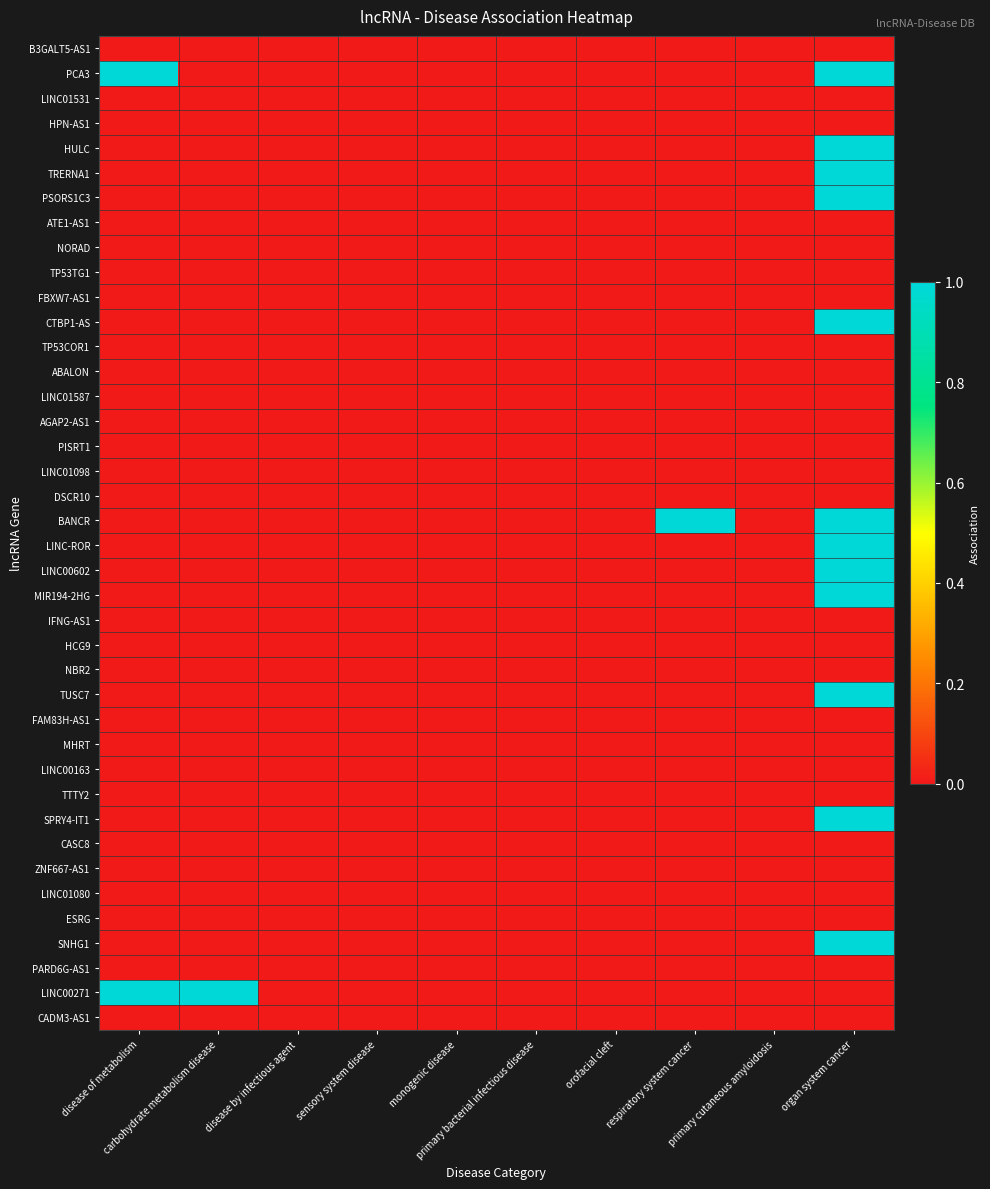

Reading left to right, transcribe all the data shown in this chart.

B3GALT5-AS1: disease of metabolism=0	carbohydrate metabolism disease=0	disease by infectious agent=0	sensory system disease=0	monogenic disease=0	primary bacterial infectious disease=0	orofacial cleft=0	respiratory system cancer=0	primary cutaneous amyloidosis=0	organ system cancer=0
PCA3: disease of metabolism=1	carbohydrate metabolism disease=0	disease by infectious agent=0	sensory system disease=0	monogenic disease=0	primary bacterial infectious disease=0	orofacial cleft=0	respiratory system cancer=0	primary cutaneous amyloidosis=0	organ system cancer=1
LINC01531: disease of metabolism=0	carbohydrate metabolism disease=0	disease by infectious agent=0	sensory system disease=0	monogenic disease=0	primary bacterial infectious disease=0	orofacial cleft=0	respiratory system cancer=0	primary cutaneous amyloidosis=0	organ system cancer=0
HPN-AS1: disease of metabolism=0	carbohydrate metabolism disease=0	disease by infectious agent=0	sensory system disease=0	monogenic disease=0	primary bacterial infectious disease=0	orofacial cleft=0	respiratory system cancer=0	primary cutaneous amyloidosis=0	organ system cancer=0
HULC: disease of metabolism=0	carbohydrate metabolism disease=0	disease by infectious agent=0	sensory system disease=0	monogenic disease=0	primary bacterial infectious disease=0	orofacial cleft=0	respiratory system cancer=0	primary cutaneous amyloidosis=0	organ system cancer=1
TRERNA1: disease of metabolism=0	carbohydrate metabolism disease=0	disease by infectious agent=0	sensory system disease=0	monogenic disease=0	primary bacterial infectious disease=0	orofacial cleft=0	respiratory system cancer=0	primary cutaneous amyloidosis=0	organ system cancer=1
PSORS1C3: disease of metabolism=0	carbohydrate metabolism disease=0	disease by infectious agent=0	sensory system disease=0	monogenic disease=0	primary bacterial infectious disease=0	orofacial cleft=0	respiratory system cancer=0	primary cutaneous amyloidosis=0	organ system cancer=1
ATE1-AS1: disease of metabolism=0	carbohydrate metabolism disease=0	disease by infectious agent=0	sensory system disease=0	monogenic disease=0	primary bacterial infectious disease=0	orofacial cleft=0	respiratory system cancer=0	primary cutaneous amyloidosis=0	organ system cancer=0
NORAD: disease of metabolism=0	carbohydrate metabolism disease=0	disease by infectious agent=0	sensory system disease=0	monogenic disease=0	primary bacterial infectious disease=0	orofacial cleft=0	respiratory system cancer=0	primary cutaneous amyloidosis=0	organ system cancer=0
TP53TG1: disease of metabolism=0	carbohydrate metabolism disease=0	disease by infectious agent=0	sensory system disease=0	monogenic disease=0	primary bacterial infectious disease=0	orofacial cleft=0	respiratory system cancer=0	primary cutaneous amyloidosis=0	organ system cancer=0
FBXW7-AS1: disease of metabolism=0	carbohydrate metabolism disease=0	disease by infectious agent=0	sensory system disease=0	monogenic disease=0	primary bacterial infectious disease=0	orofacial cleft=0	respiratory system cancer=0	primary cutaneous amyloidosis=0	organ system cancer=0
CTBP1-AS: disease of metabolism=0	carbohydrate metabolism disease=0	disease by infectious agent=0	sensory system disease=0	monogenic disease=0	primary bacterial infectious disease=0	orofacial cleft=0	respiratory system cancer=0	primary cutaneous amyloidosis=0	organ system cancer=1
TP53COR1: disease of metabolism=0	carbohydrate metabolism disease=0	disease by infectious agent=0	sensory system disease=0	monogenic disease=0	primary bacterial infectious disease=0	orofacial cleft=0	respiratory system cancer=0	primary cutaneous amyloidosis=0	organ system cancer=0
ABALON: disease of metabolism=0	carbohydrate metabolism disease=0	disease by infectious agent=0	sensory system disease=0	monogenic disease=0	primary bacterial infectious disease=0	orofacial cleft=0	respiratory system cancer=0	primary cutaneous amyloidosis=0	organ system cancer=0
LINC01587: disease of metabolism=0	carbohydrate metabolism disease=0	disease by infectious agent=0	sensory system disease=0	monogenic disease=0	primary bacterial infectious disease=0	orofacial cleft=0	respiratory system cancer=0	primary cutaneous amyloidosis=0	organ system cancer=0
AGAP2-AS1: disease of metabolism=0	carbohydrate metabolism disease=0	disease by infectious agent=0	sensory system disease=0	monogenic disease=0	primary bacterial infectious disease=0	orofacial cleft=0	respiratory system cancer=0	primary cutaneous amyloidosis=0	organ system cancer=0
PISRT1: disease of metabolism=0	carbohydrate metabolism disease=0	disease by infectious agent=0	sensory system disease=0	monogenic disease=0	primary bacterial infectious disease=0	orofacial cleft=0	respiratory system cancer=0	primary cutaneous amyloidosis=0	organ system cancer=0
LINC01098: disease of metabolism=0	carbohydrate metabolism disease=0	disease by infectious agent=0	sensory system disease=0	monogenic disease=0	primary bacterial infectious disease=0	orofacial cleft=0	respiratory system cancer=0	primary cutaneous amyloidosis=0	organ system cancer=0
DSCR10: disease of metabolism=0	carbohydrate metabolism disease=0	disease by infectious agent=0	sensory system disease=0	monogenic disease=0	primary bacterial infectious disease=0	orofacial cleft=0	respiratory system cancer=0	primary cutaneous amyloidosis=0	organ system cancer=0
BANCR: disease of metabolism=0	carbohydrate metabolism disease=0	disease by infectious agent=0	sensory system disease=0	monogenic disease=0	primary bacterial infectious disease=0	orofacial cleft=0	respiratory system cancer=1	primary cutaneous amyloidosis=0	organ system cancer=1
LINC-ROR: disease of metabolism=0	carbohydrate metabolism disease=0	disease by infectious agent=0	sensory system disease=0	monogenic disease=0	primary bacterial infectious disease=0	orofacial cleft=0	respiratory system cancer=0	primary cutaneous amyloidosis=0	organ system cancer=1
LINC00602: disease of metabolism=0	carbohydrate metabolism disease=0	disease by infectious agent=0	sensory system disease=0	monogenic disease=0	primary bacterial infectious disease=0	orofacial cleft=0	respiratory system cancer=0	primary cutaneous amyloidosis=0	organ system cancer=1
MIR194-2HG: disease of metabolism=0	carbohydrate metabolism disease=0	disease by infectious agent=0	sensory system disease=0	monogenic disease=0	primary bacterial infectious disease=0	orofacial cleft=0	respiratory system cancer=0	primary cutaneous amyloidosis=0	organ system cancer=1
IFNG-AS1: disease of metabolism=0	carbohydrate metabolism disease=0	disease by infectious agent=0	sensory system disease=0	monogenic disease=0	primary bacterial infectious disease=0	orofacial cleft=0	respiratory system cancer=0	primary cutaneous amyloidosis=0	organ system cancer=0
HCG9: disease of metabolism=0	carbohydrate metabolism disease=0	disease by infectious agent=0	sensory system disease=0	monogenic disease=0	primary bacterial infectious disease=0	orofacial cleft=0	respiratory system cancer=0	primary cutaneous amyloidosis=0	organ system cancer=0
NBR2: disease of metabolism=0	carbohydrate metabolism disease=0	disease by infectious agent=0	sensory system disease=0	monogenic disease=0	primary bacterial infectious disease=0	orofacial cleft=0	respiratory system cancer=0	primary cutaneous amyloidosis=0	organ system cancer=0
TUSC7: disease of metabolism=0	carbohydrate metabolism disease=0	disease by infectious agent=0	sensory system disease=0	monogenic disease=0	primary bacterial infectious disease=0	orofacial cleft=0	respiratory system cancer=0	primary cutaneous amyloidosis=0	organ system cancer=1
FAM83H-AS1: disease of metabolism=0	carbohydrate metabolism disease=0	disease by infectious agent=0	sensory system disease=0	monogenic disease=0	primary bacterial infectious disease=0	orofacial cleft=0	respiratory system cancer=0	primary cutaneous amyloidosis=0	organ system cancer=0
MHRT: disease of metabolism=0	carbohydrate metabolism disease=0	disease by infectious agent=0	sensory system disease=0	monogenic disease=0	primary bacterial infectious disease=0	orofacial cleft=0	respiratory system cancer=0	primary cutaneous amyloidosis=0	organ system cancer=0
LINC00163: disease of metabolism=0	carbohydrate metabolism disease=0	disease by infectious agent=0	sensory system disease=0	monogenic disease=0	primary bacterial infectious disease=0	orofacial cleft=0	respiratory system cancer=0	primary cutaneous amyloidosis=0	organ system cancer=0
TTTY2: disease of metabolism=0	carbohydrate metabolism disease=0	disease by infectious agent=0	sensory system disease=0	monogenic disease=0	primary bacterial infectious disease=0	orofacial cleft=0	respiratory system cancer=0	primary cutaneous amyloidosis=0	organ system cancer=0
SPRY4-IT1: disease of metabolism=0	carbohydrate metabolism disease=0	disease by infectious agent=0	sensory system disease=0	monogenic disease=0	primary bacterial infectious disease=0	orofacial cleft=0	respiratory system cancer=0	primary cutaneous amyloidosis=0	organ system cancer=1
CASC8: disease of metabolism=0	carbohydrate metabolism disease=0	disease by infectious agent=0	sensory system disease=0	monogenic disease=0	primary bacterial infectious disease=0	orofacial cleft=0	respiratory system cancer=0	primary cutaneous amyloidosis=0	organ system cancer=0
ZNF667-AS1: disease of metabolism=0	carbohydrate metabolism disease=0	disease by infectious agent=0	sensory system disease=0	monogenic disease=0	primary bacterial infectious disease=0	orofacial cleft=0	respiratory system cancer=0	primary cutaneous amyloidosis=0	organ system cancer=0
LINC01080: disease of metabolism=0	carbohydrate metabolism disease=0	disease by infectious agent=0	sensory system disease=0	monogenic disease=0	primary bacterial infectious disease=0	orofacial cleft=0	respiratory system cancer=0	primary cutaneous amyloidosis=0	organ system cancer=0
ESRG: disease of metabolism=0	carbohydrate metabolism disease=0	disease by infectious agent=0	sensory system disease=0	monogenic disease=0	primary bacterial infectious disease=0	orofacial cleft=0	respiratory system cancer=0	primary cutaneous amyloidosis=0	organ system cancer=0
SNHG1: disease of metabolism=0	carbohydrate metabolism disease=0	disease by infectious agent=0	sensory system disease=0	monogenic disease=0	primary bacterial infectious disease=0	orofacial cleft=0	respiratory system cancer=0	primary cutaneous amyloidosis=0	organ system cancer=1
PARD6G-AS1: disease of metabolism=0	carbohydrate metabolism disease=0	disease by infectious agent=0	sensory system disease=0	monogenic disease=0	primary bacterial infectious disease=0	orofacial cleft=0	respiratory system cancer=0	primary cutaneous amyloidosis=0	organ system cancer=0
LINC00271: disease of metabolism=1	carbohydrate metabolism disease=1	disease by infectious agent=0	sensory system disease=0	monogenic disease=0	primary bacterial infectious disease=0	orofacial cleft=0	respiratory system cancer=0	primary cutaneous amyloidosis=0	organ system cancer=0
CADM3-AS1: disease of metabolism=0	carbohydrate metabolism disease=0	disease by infectious agent=0	sensory system disease=0	monogenic disease=0	primary bacterial infectious disease=0	orofacial cleft=0	respiratory system cancer=0	primary cutaneous amyloidosis=0	organ system cancer=0